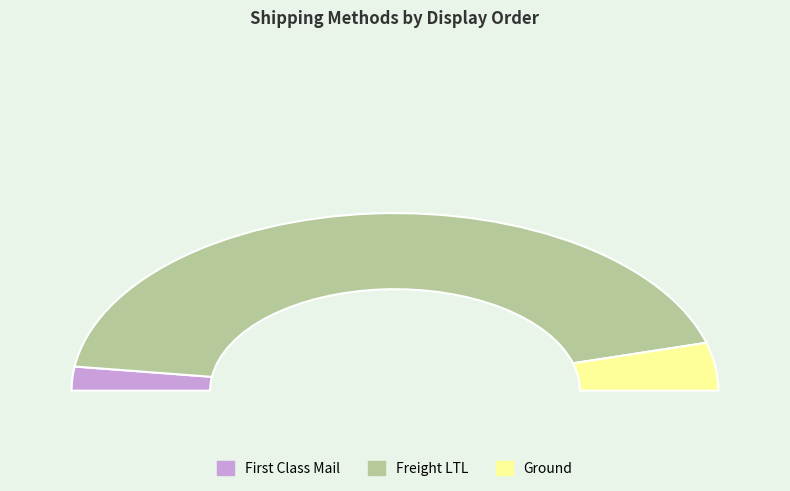

The Freight LTL slice represents 79% of the pie. True or false?

False